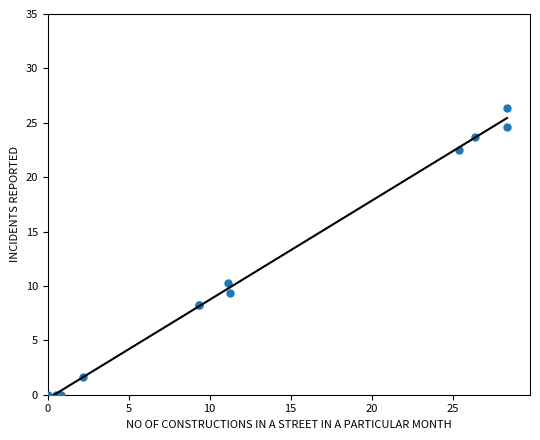

What Y value in the scatter plot is closest to 13?

10.2